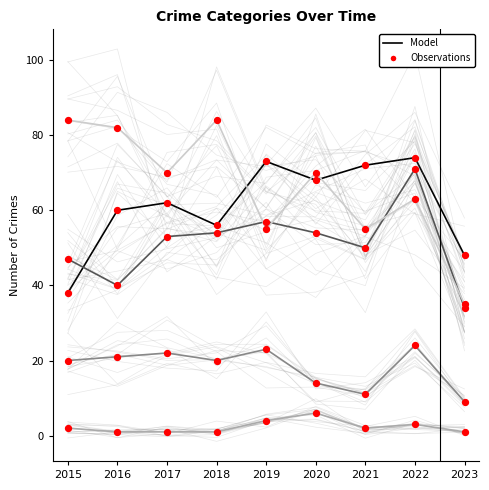

At which category is the sum across all series the highest?

2022